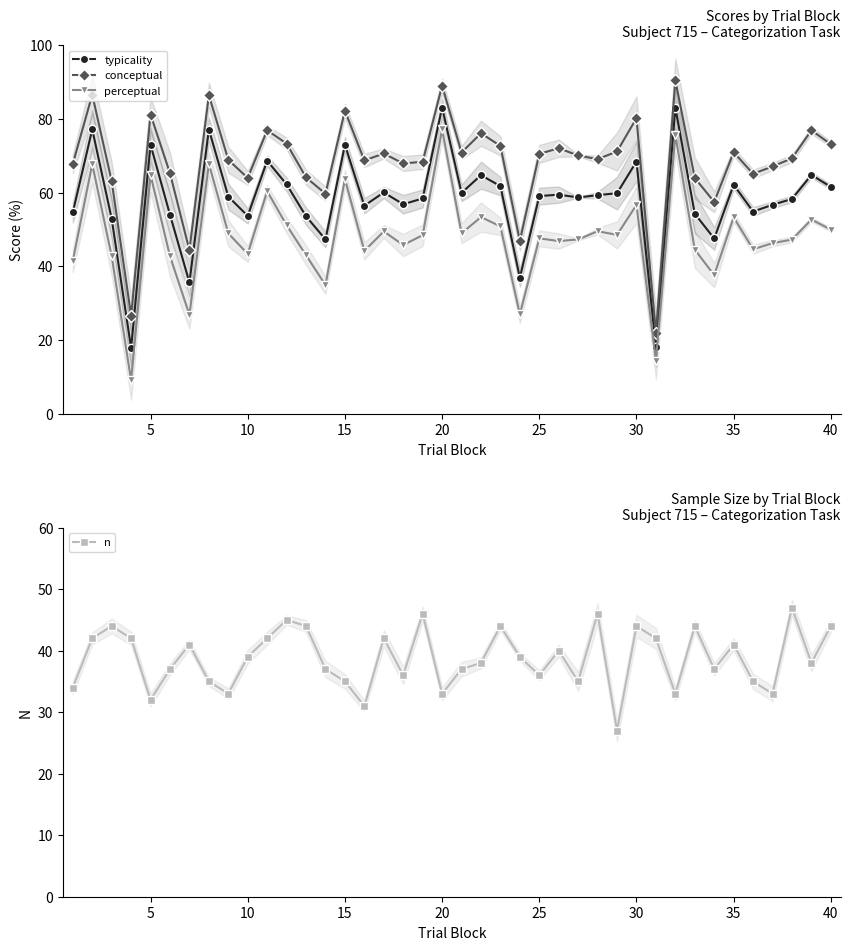

How many lines are shown in the chart?

4